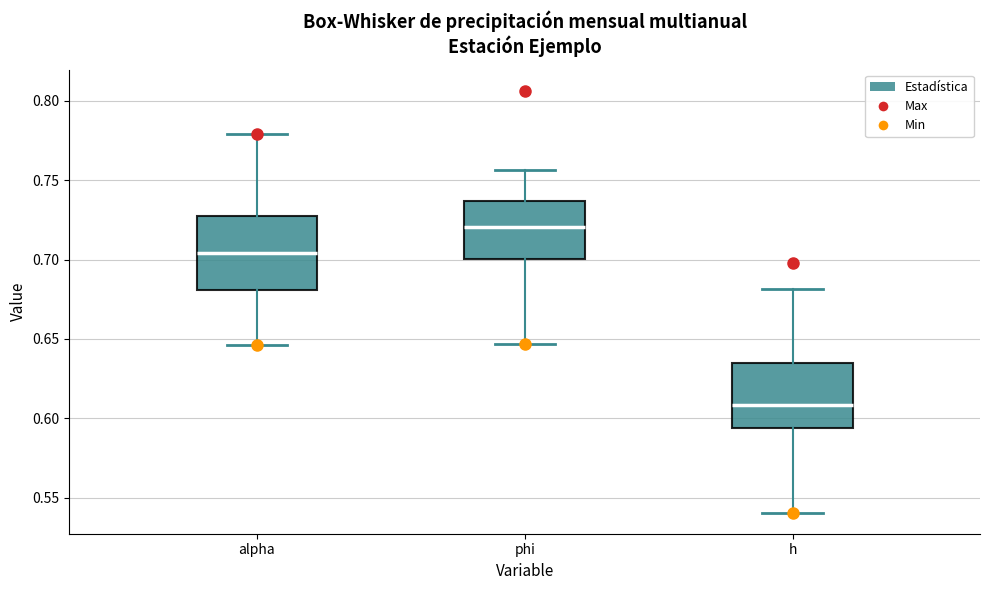

Which box's median line is the lowest?

h